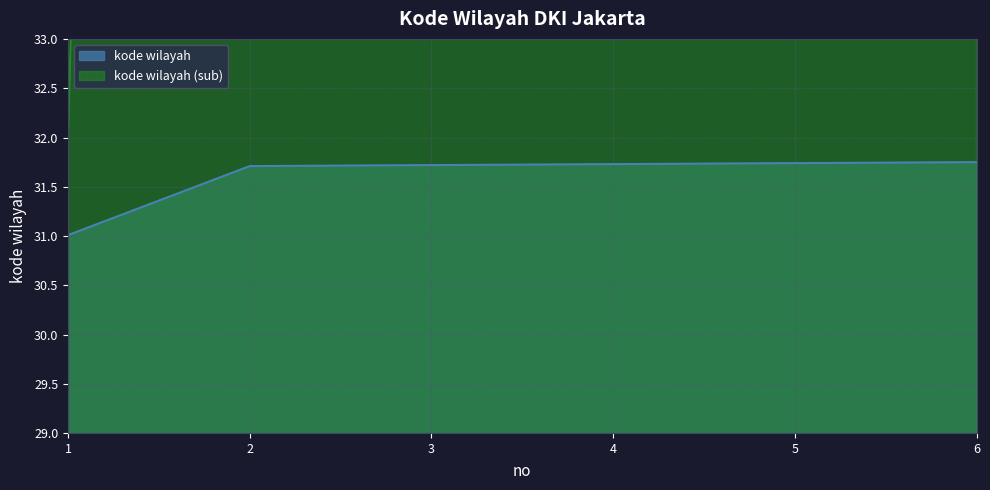

Is it true that the value at 3 is 149.2?

False